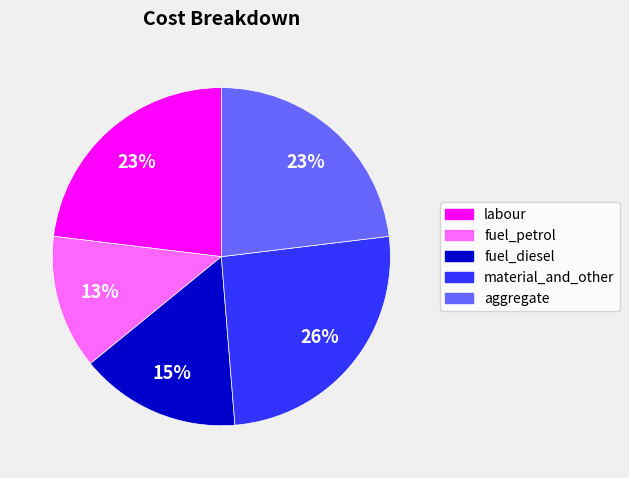

Count the number of slices in the pie.

5